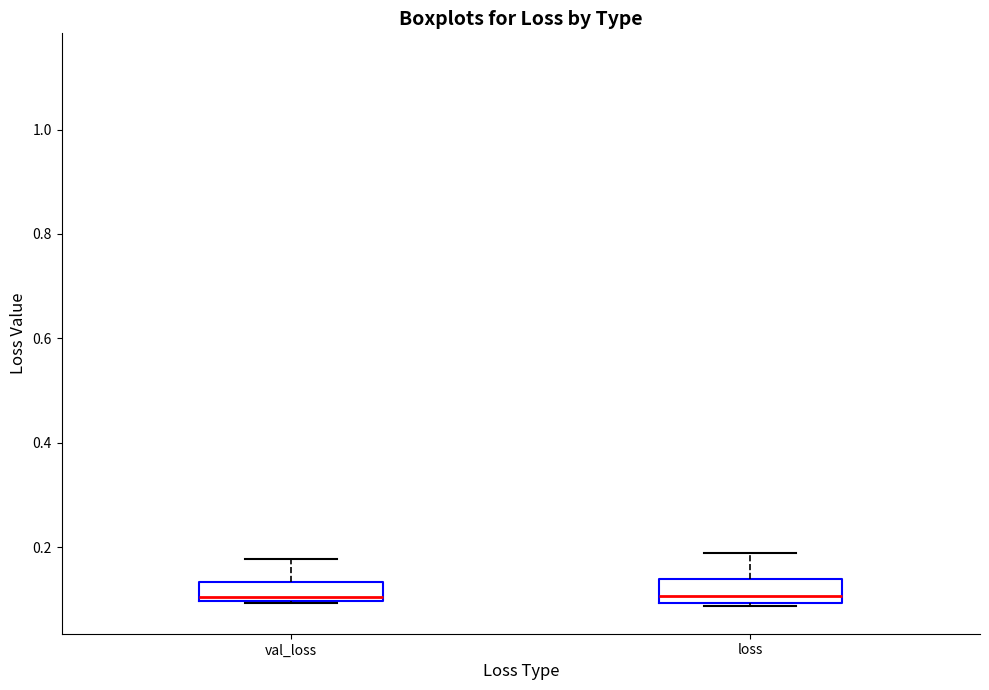

Reading left to right, read every box against the y-axis: the position of its median line, the range the box covers, and the ends of its whiskers. The values are not printed on the chart, so give them approximately, as read against the axis.

val_loss: median 0.10 (just above the box's lower edge), box 0.10 to 0.14, whiskers 0.10 to 0.18
loss: median 0.10 (just above the box's lower edge), box 0.10 to 0.14, whiskers 0.08 to 0.18